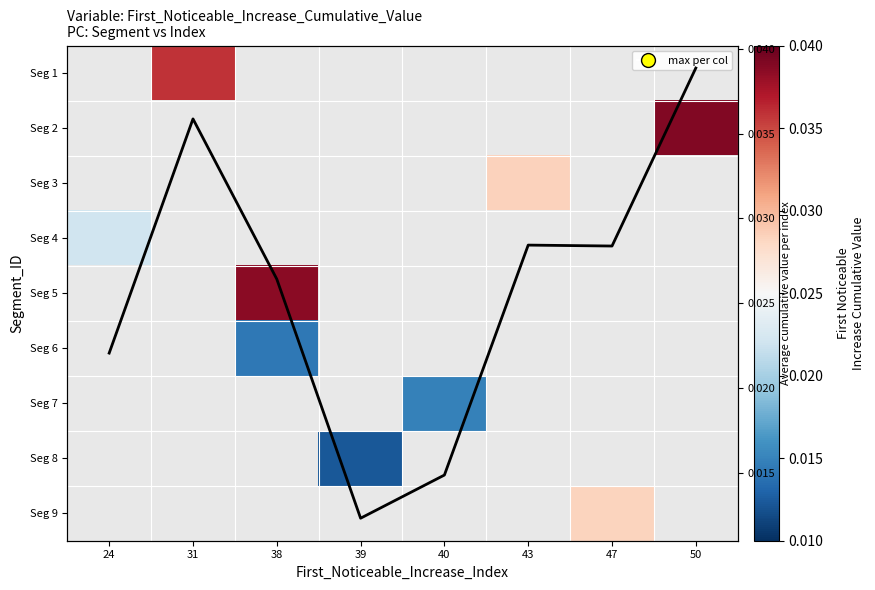

At which category does the chart reach its peak across all series?

50